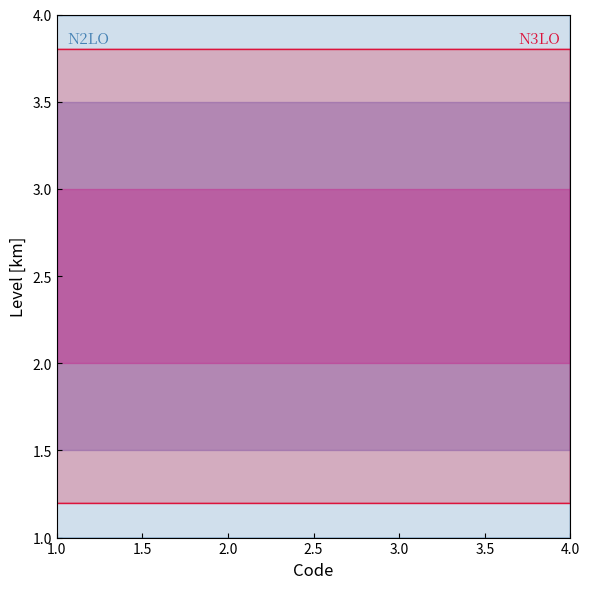

Is it true that the value at 1 is 1?

False